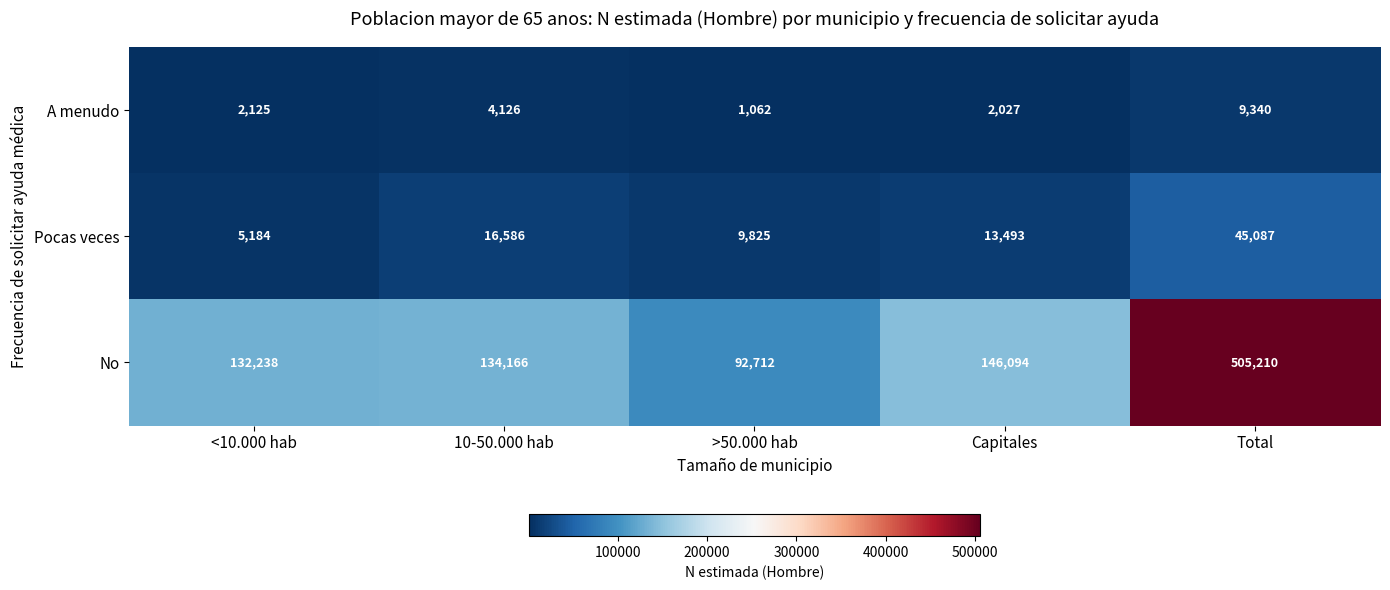

Rank the series at >50.000 hab from lowest to highest value.

A menudo, Pocas veces, No